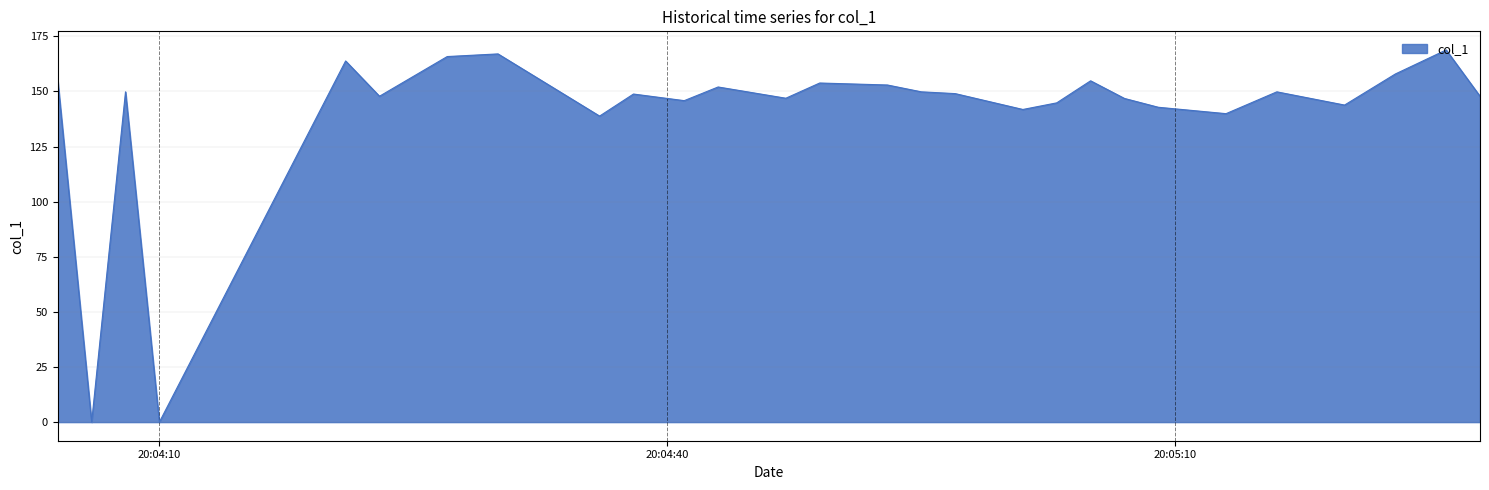

What is the difference between the second highest and minimum values?

167.0